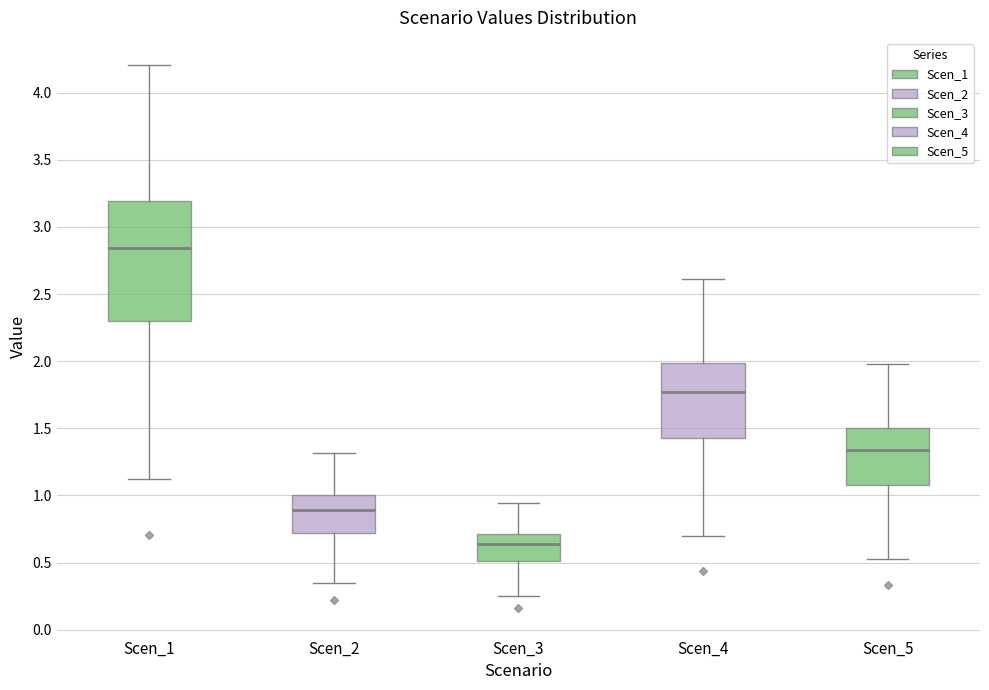

Where does the median line of the box for Scen_2 sit on the y-axis? The values are not printed on the chart, so give them approximately, as read against the axis.

0.90